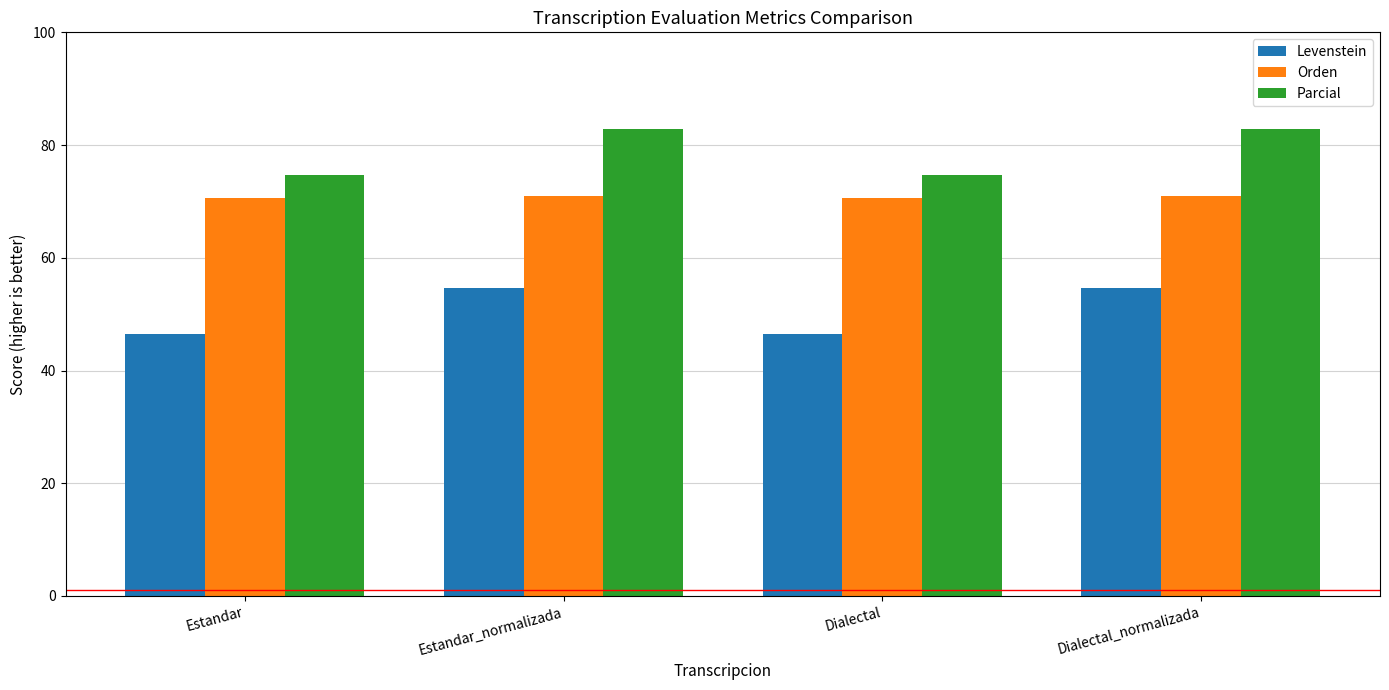

What is the sum of all Parcial values?

315.2